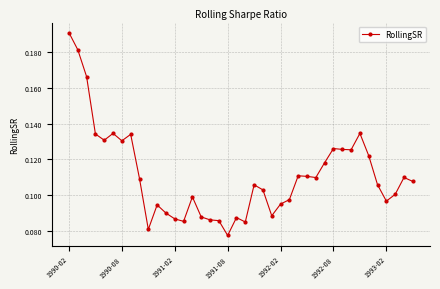

Count the values in the range 0 to 1.

40